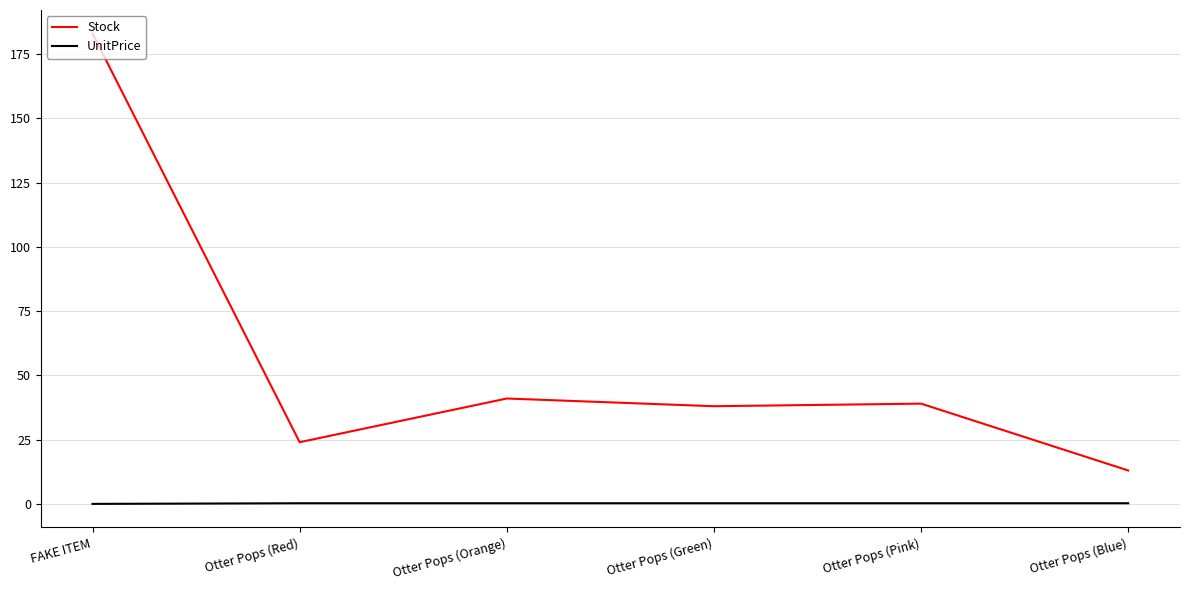

Count the number of categories in the chart.

6